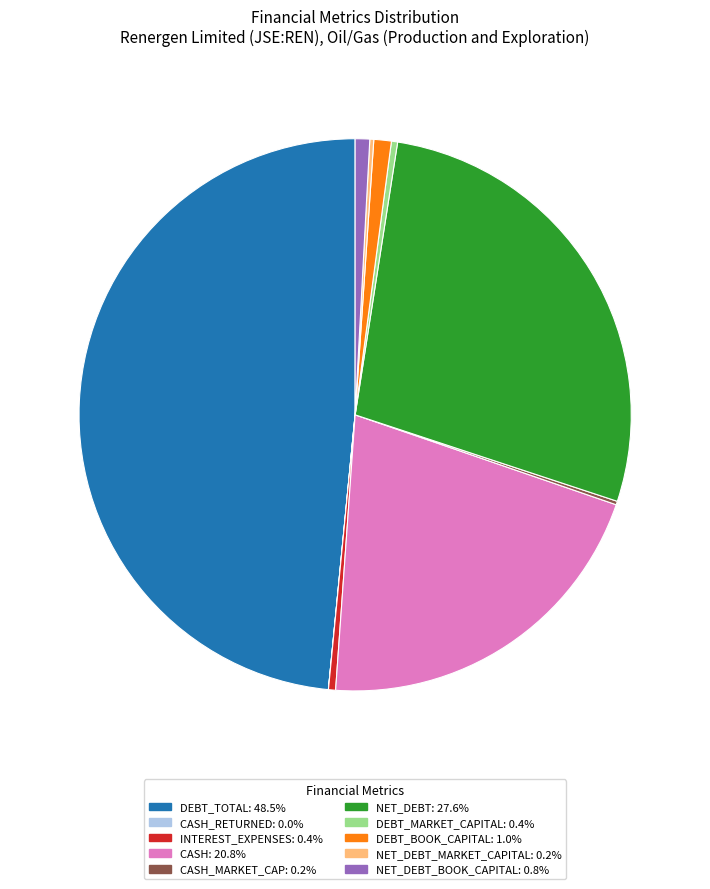

Does any single category account for the majority?

No